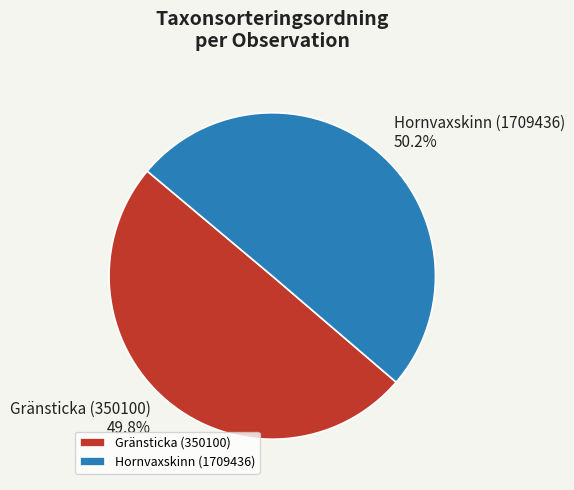

What is the ratio of the value at Gränsticka (350100) to the value at Hornvaxskinn (1709436)?

1.0